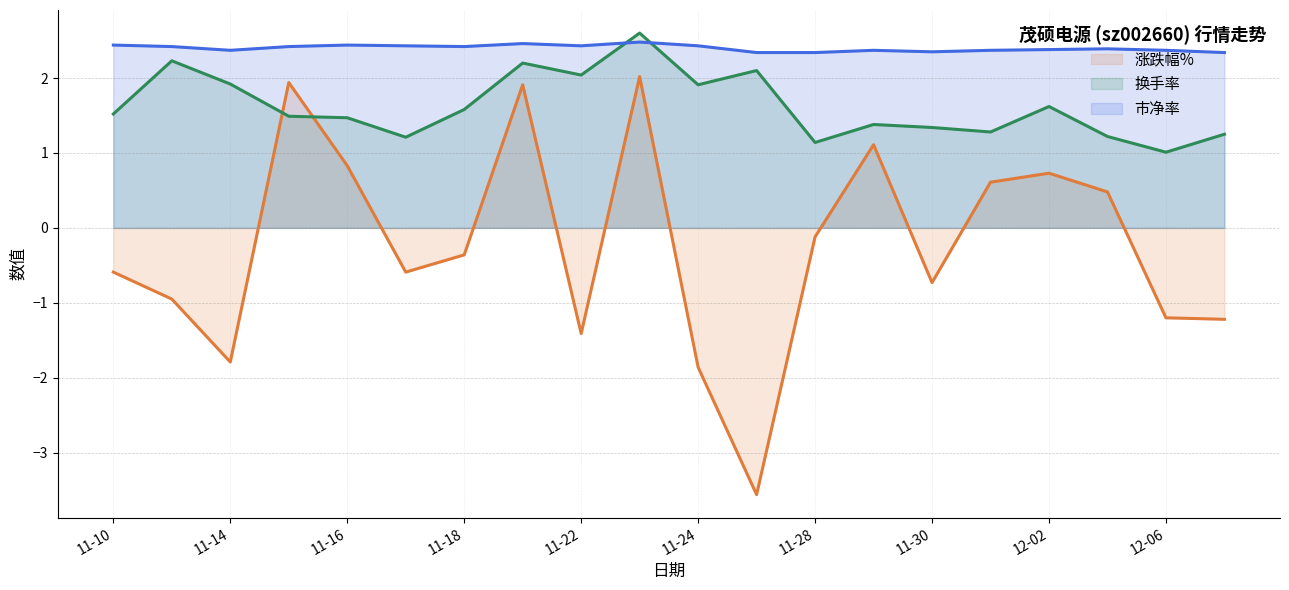

Which series changed the most between 11-16 and 11-28?

涨跌幅%